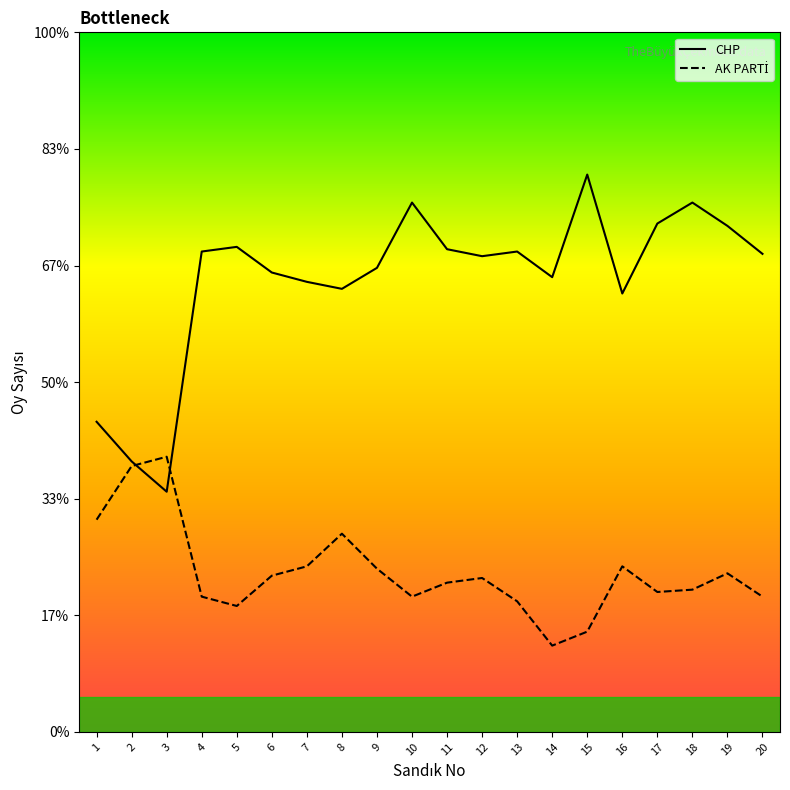

Does the chart have visible grid lines?

No